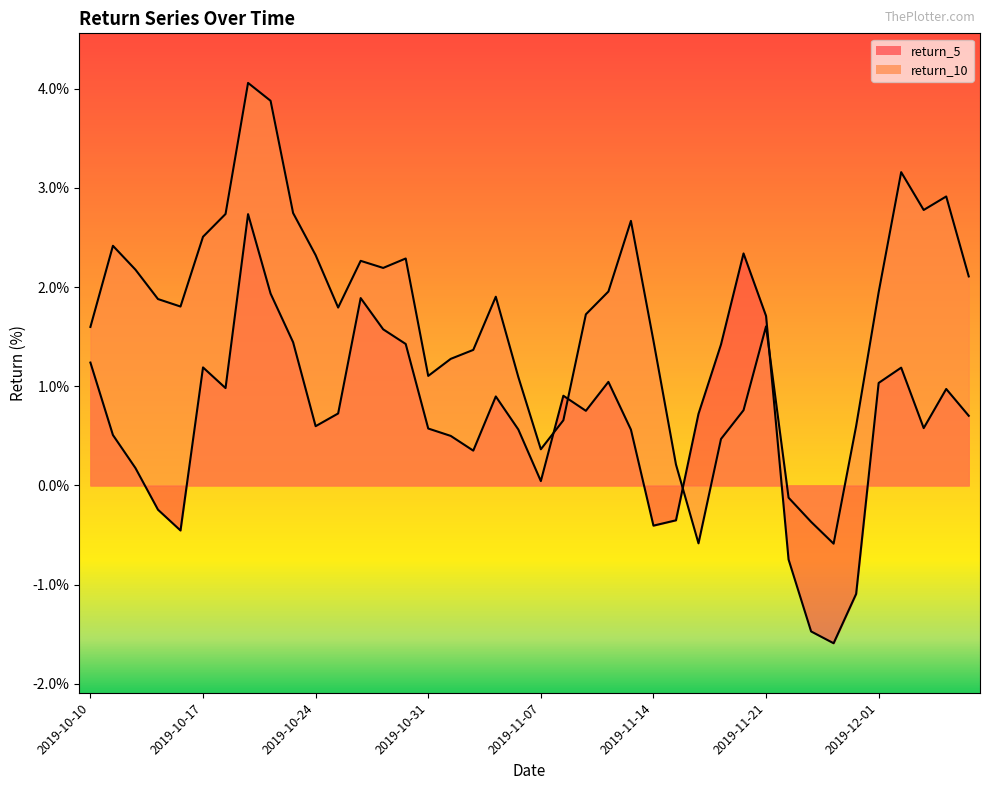

Where does the return_5 series first go above 0?

2019-10-10